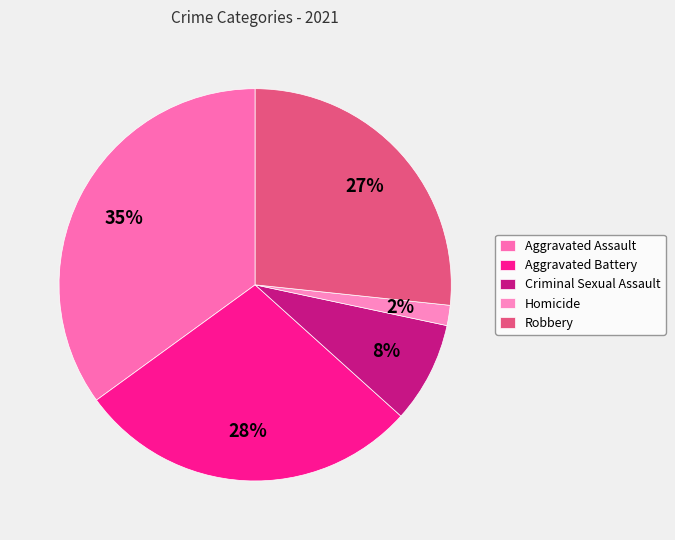

What percentage is the Robbery slice, to the nearest percent?

27%